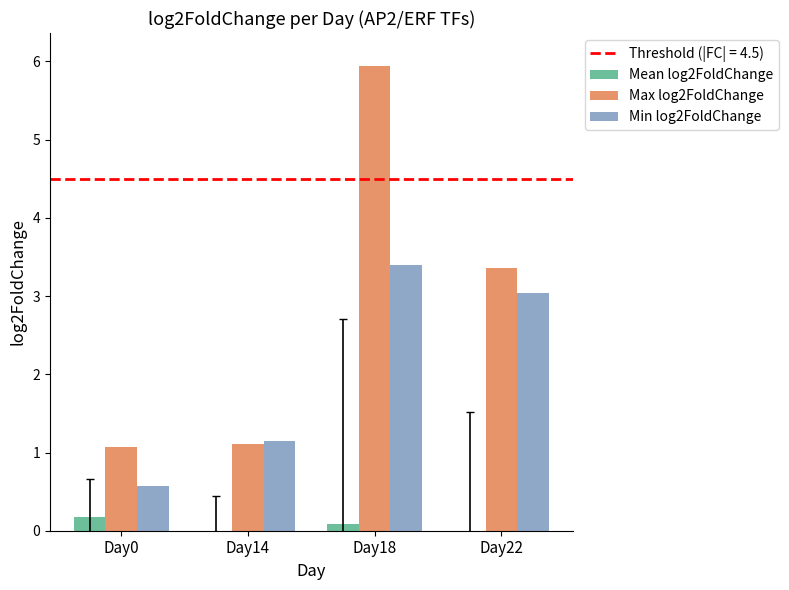

Between Day18 and Day22, which series saw the biggest shift?

Max log2FoldChange